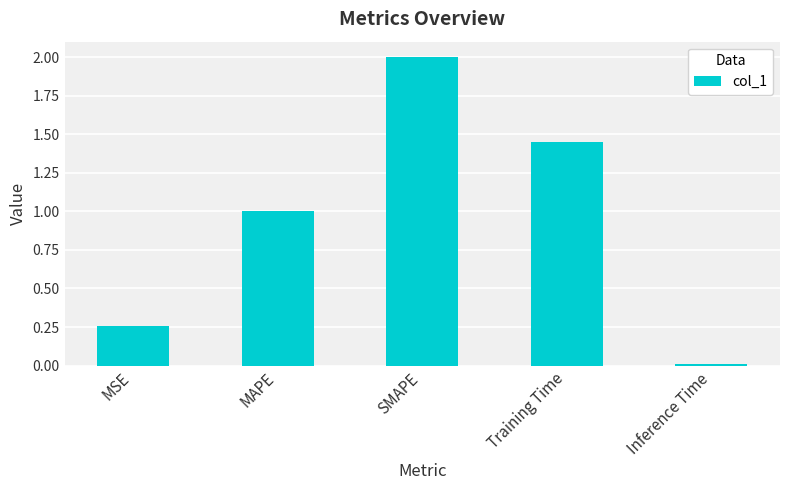

What is the label of the 4th bar from the left?

Training Time